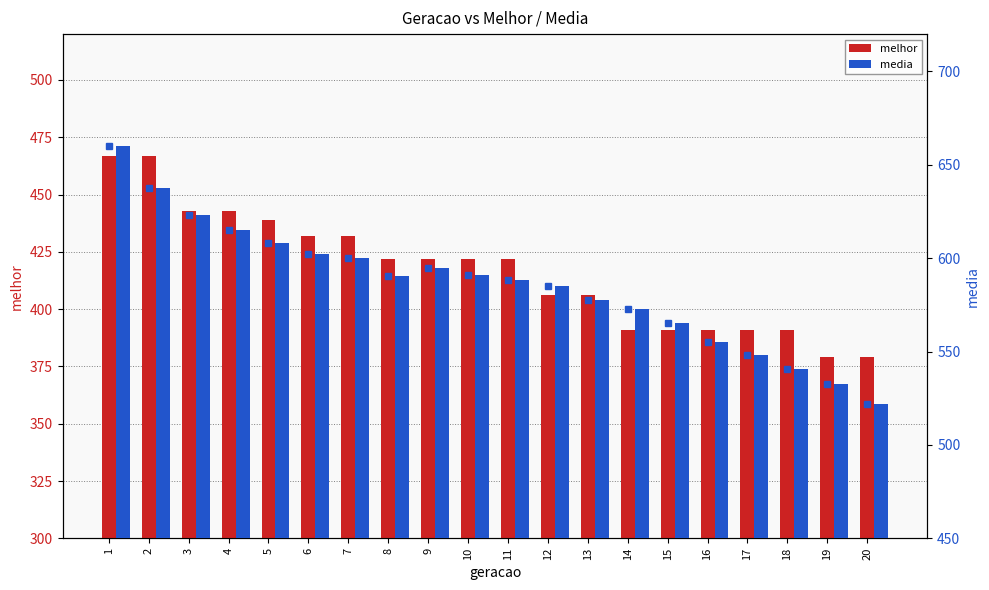

How many groups of bars are there?

20